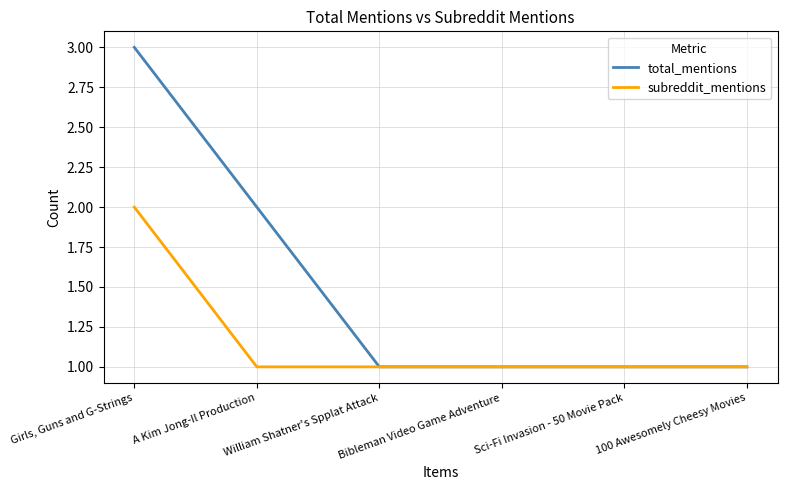

What is the greatest value displayed?

3